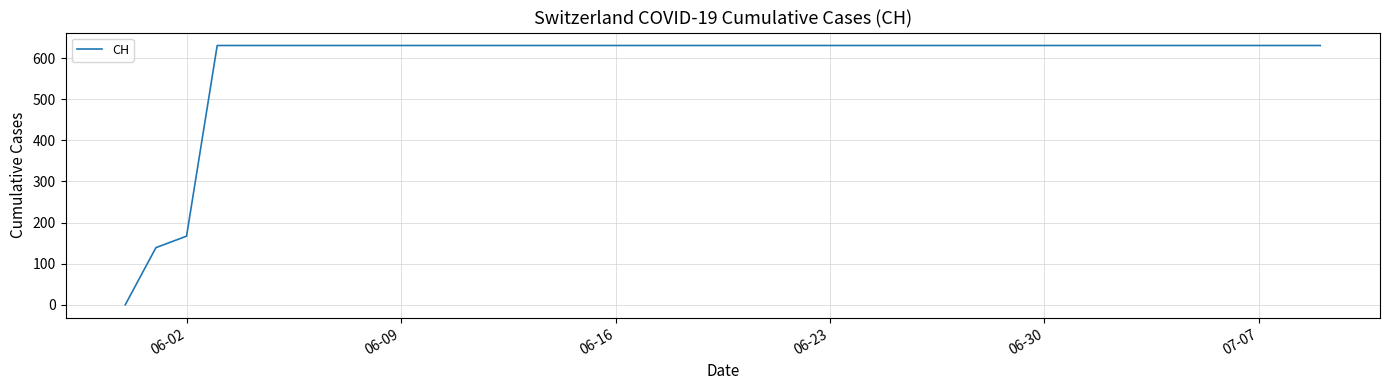

What is the maximum value shown in the chart?

631